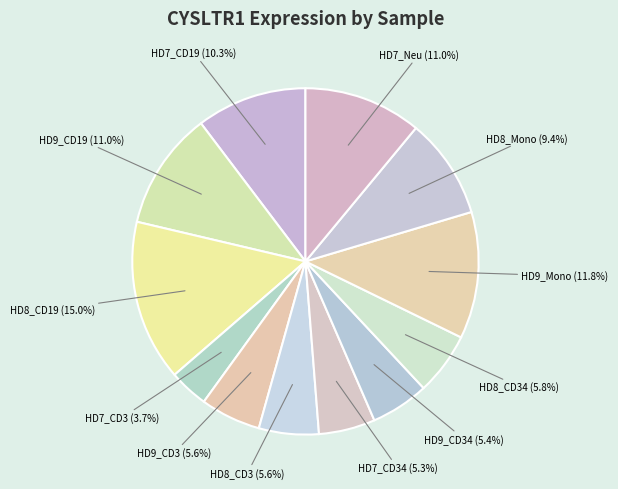

Does HD8_CD19 account for over 50% of the chart?

No